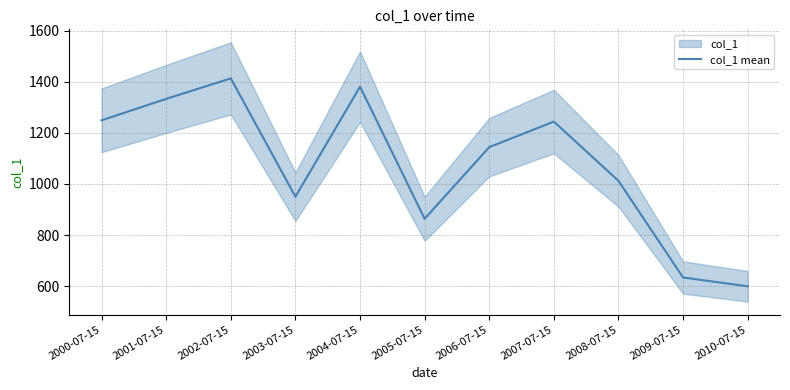

Which category has the lowest value across all series?

2010-07-15